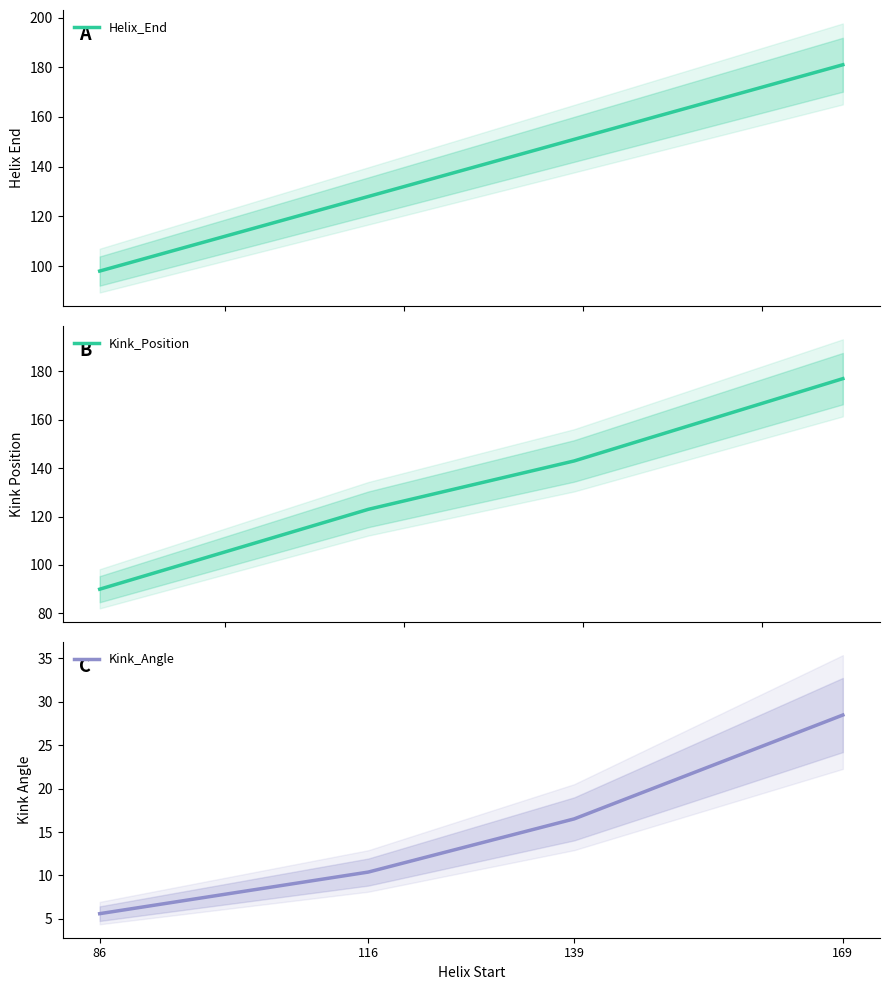

Reading left to right, transcribe all the data shown in this chart.

Helix_End: 86=98.0	116=128.0	139=151.0	169=181.0
Kink_Position: 86=90.0	116=123.0	139=143.0	169=177.0
Kink_Angle: 86=5.6	116=10.4	139=16.5	169=28.5